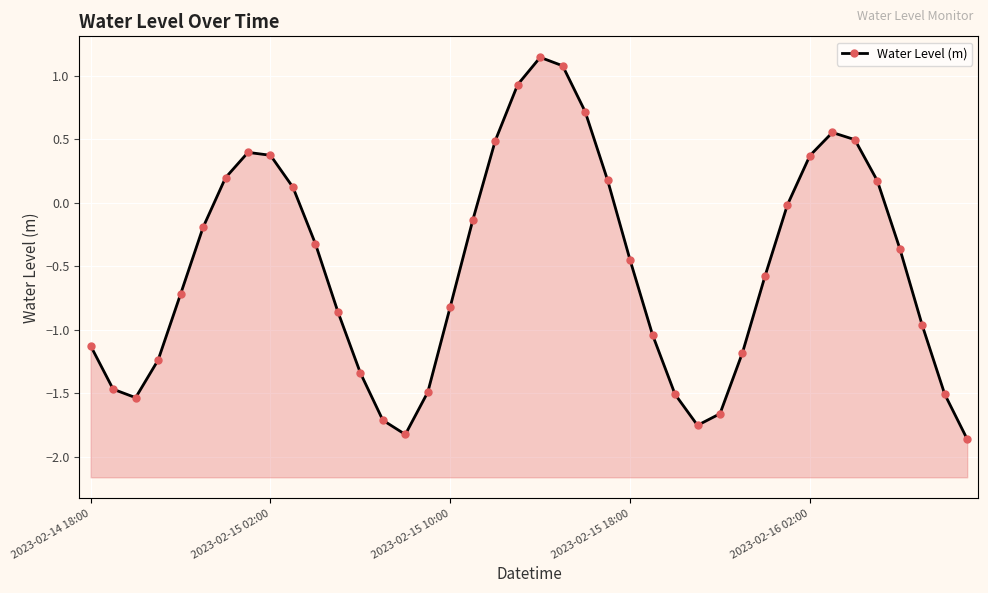

Reading right to left, transcribe all the data shown in this chart.

-1.9	-1.5	-1.0	-0.4	0.2	0.5	0.6	0.4	-0.0	-0.6	-1.2	-1.7	-1.8	-1.5	-1.0	-0.5	0.2	0.7	1.1	1.1	0.9	0.5	-0.1	-0.8	-1.5	-1.8	-1.7	-1.3	-0.9	-0.3	0.1	0.4	0.4	0.2	-0.2	-0.7	-1.2	-1.5	-1.5	-1.1